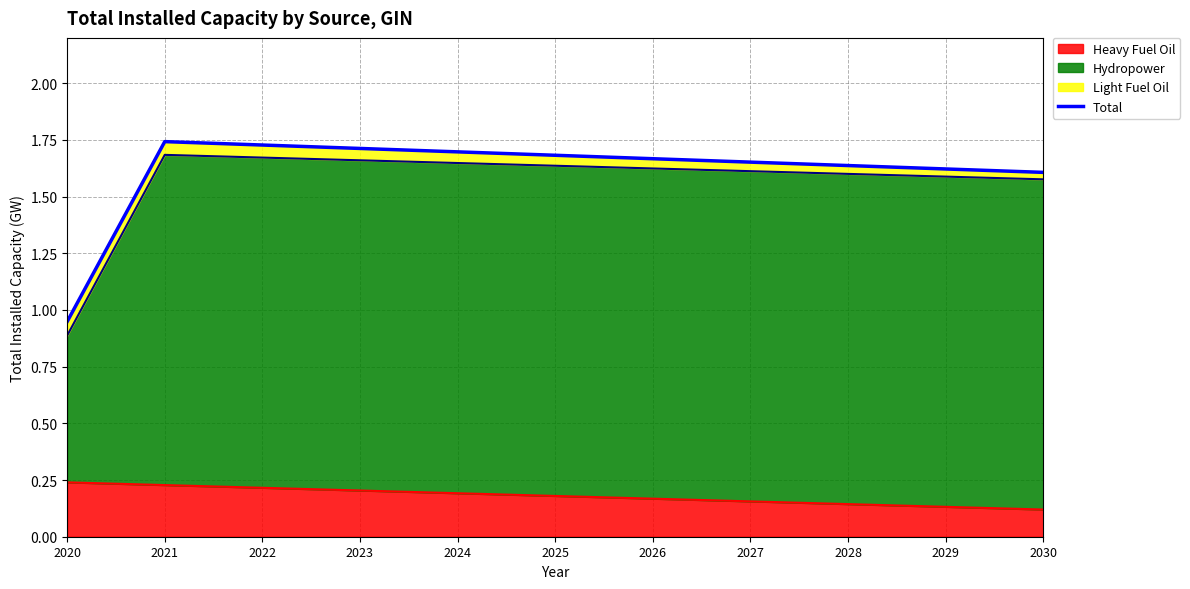

How many data points are less than 1?

1